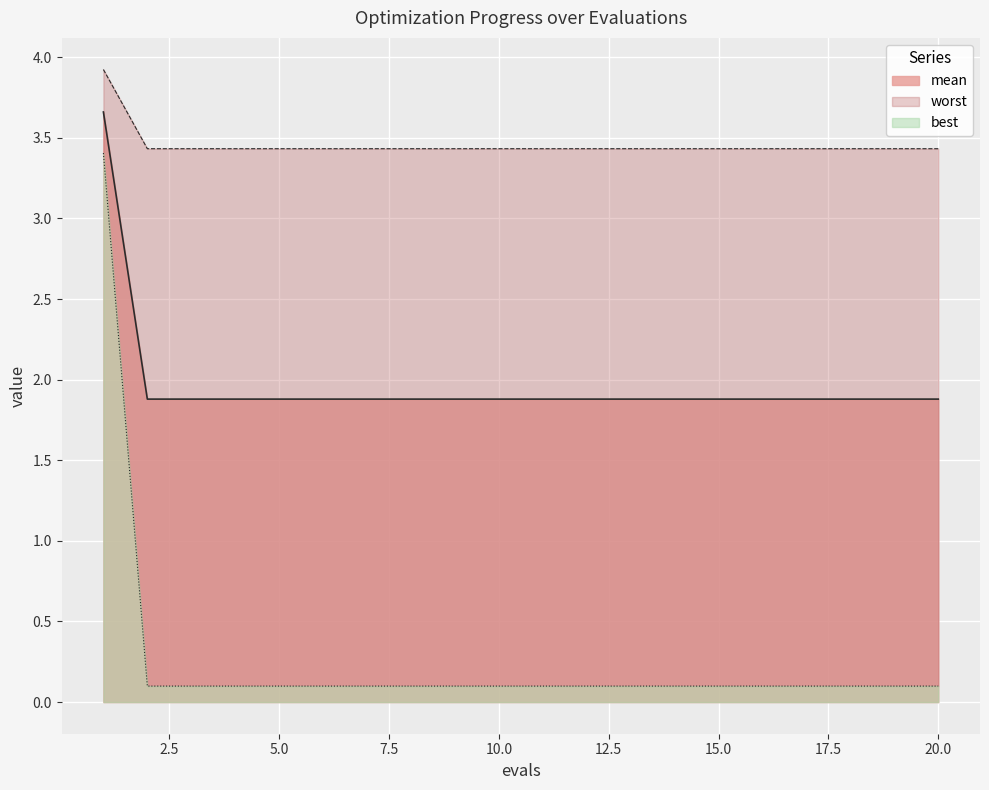

The mean series shows 1.9 at 5.0. True or false?

True